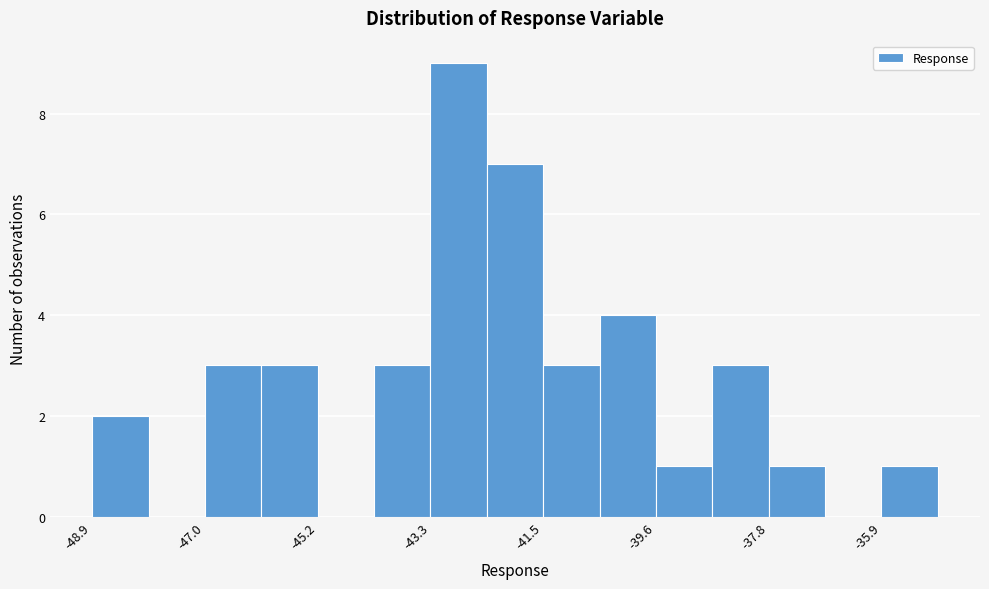

Over which range of the x-axis is the bar tallest?

-43.4 to -42.4